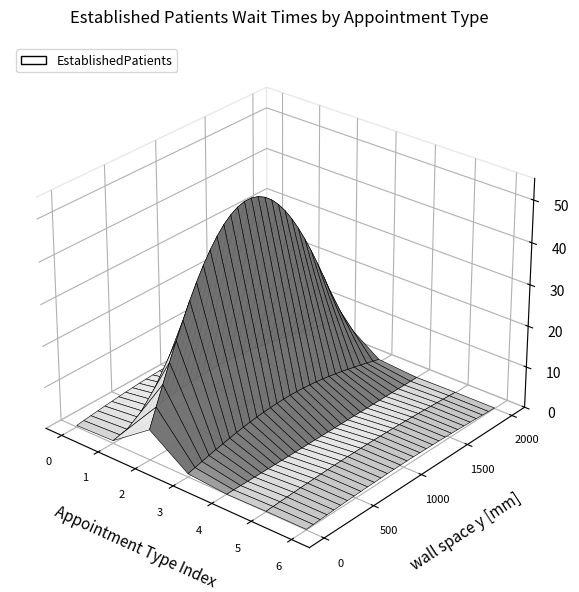

Reading left to right, transcribe all the data shown in this chart.

2.5	4.4	49.0	5.1	0.0	1.0	1.0